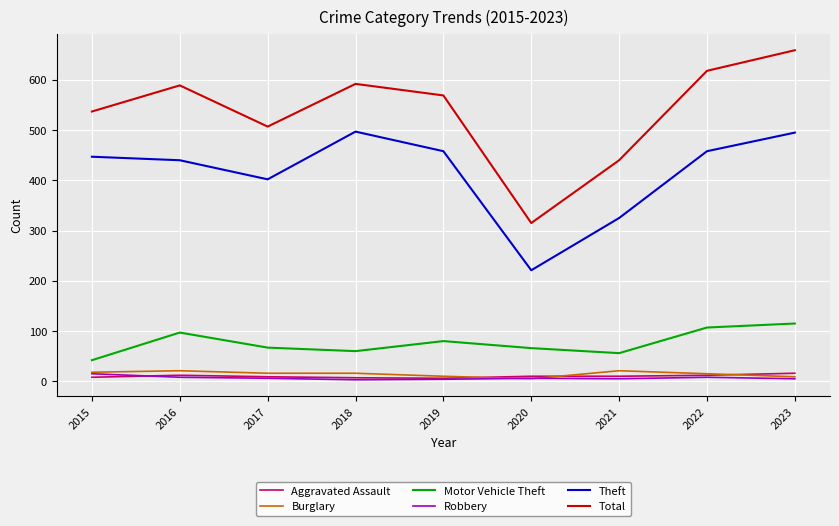

Is the value of Total at 2017 greater than the value of Robbery at 2021?

Yes